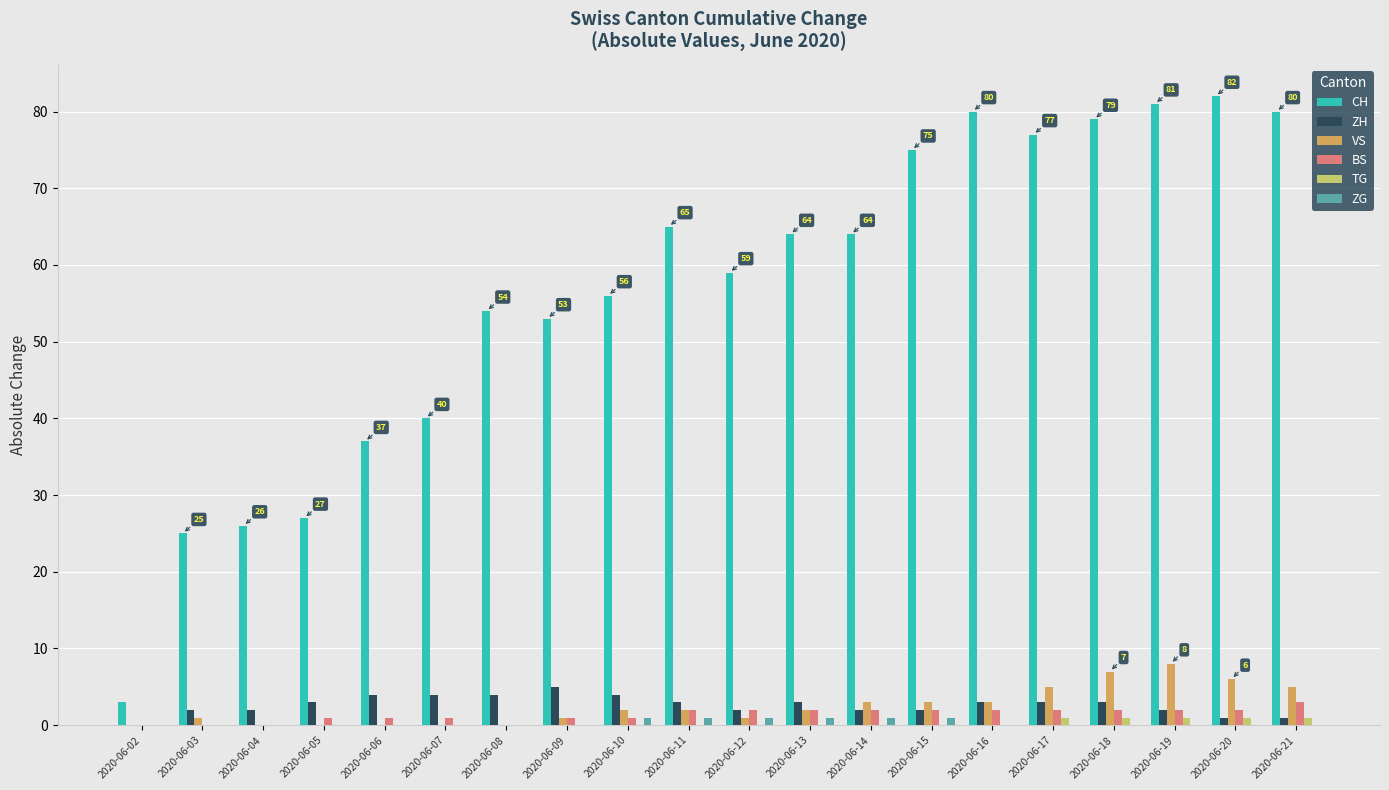

At which label does CH first exceed 64?

2020-06-11